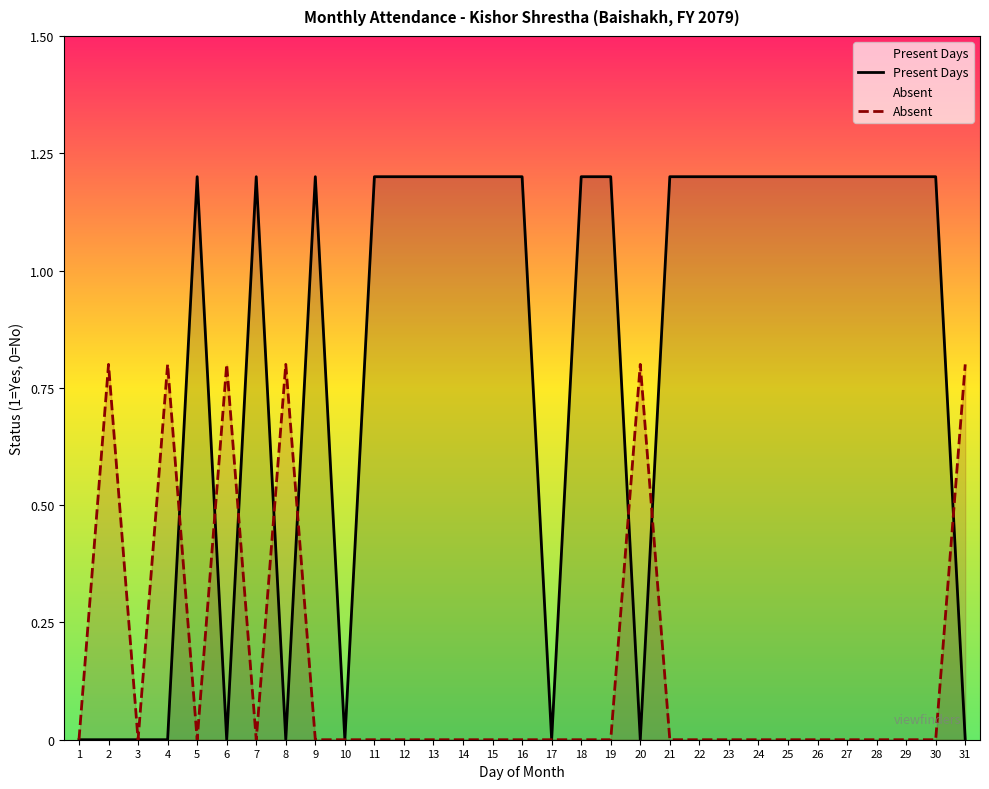

Is the value of Absent at 26 greater than the value of Present Days at 24?

No